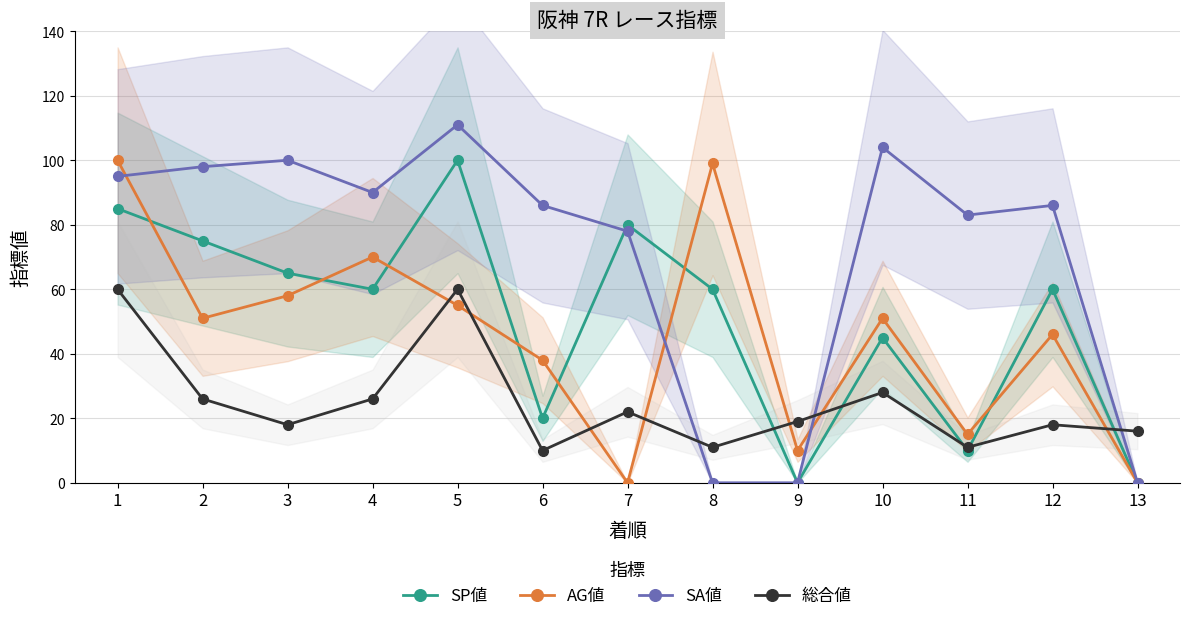

What is the spread (max minus min) of values at 3?

82